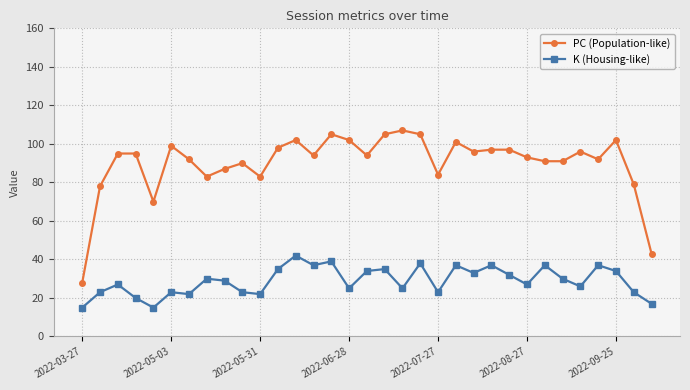

What is the greatest value displayed?

107